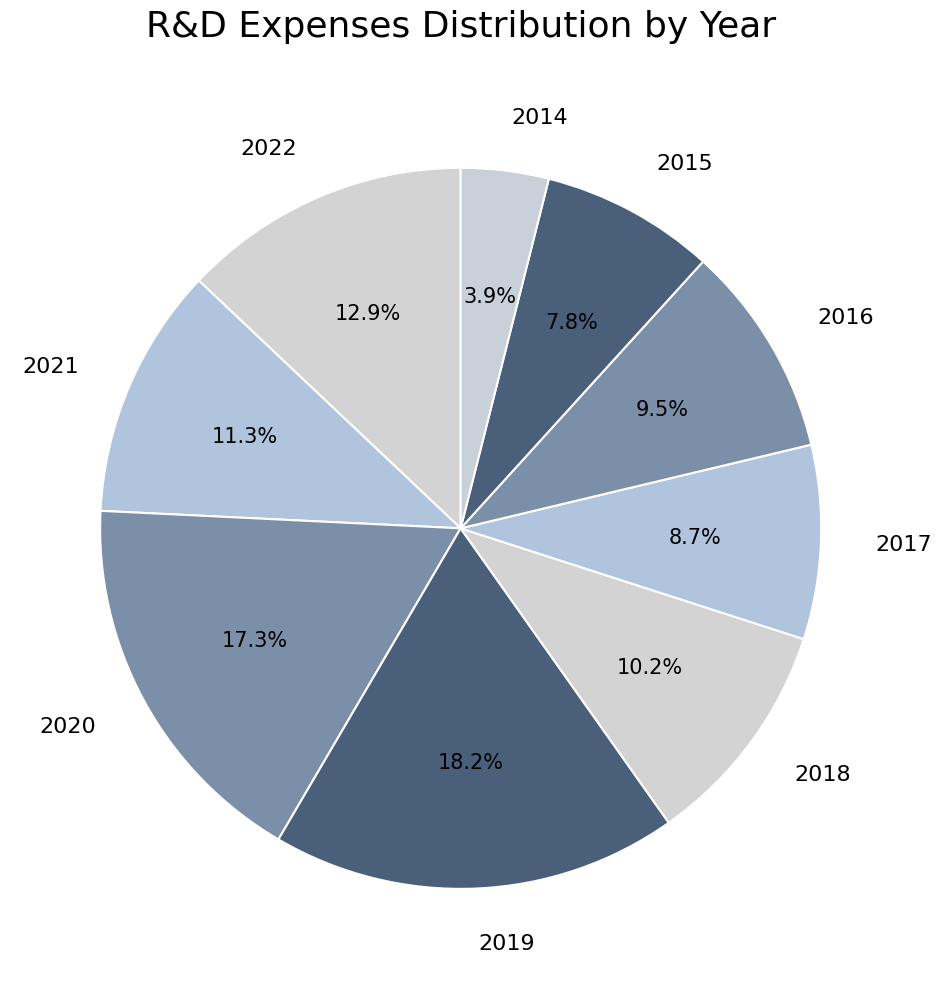

True or false: 2022 accounts for 4% of the total.

False